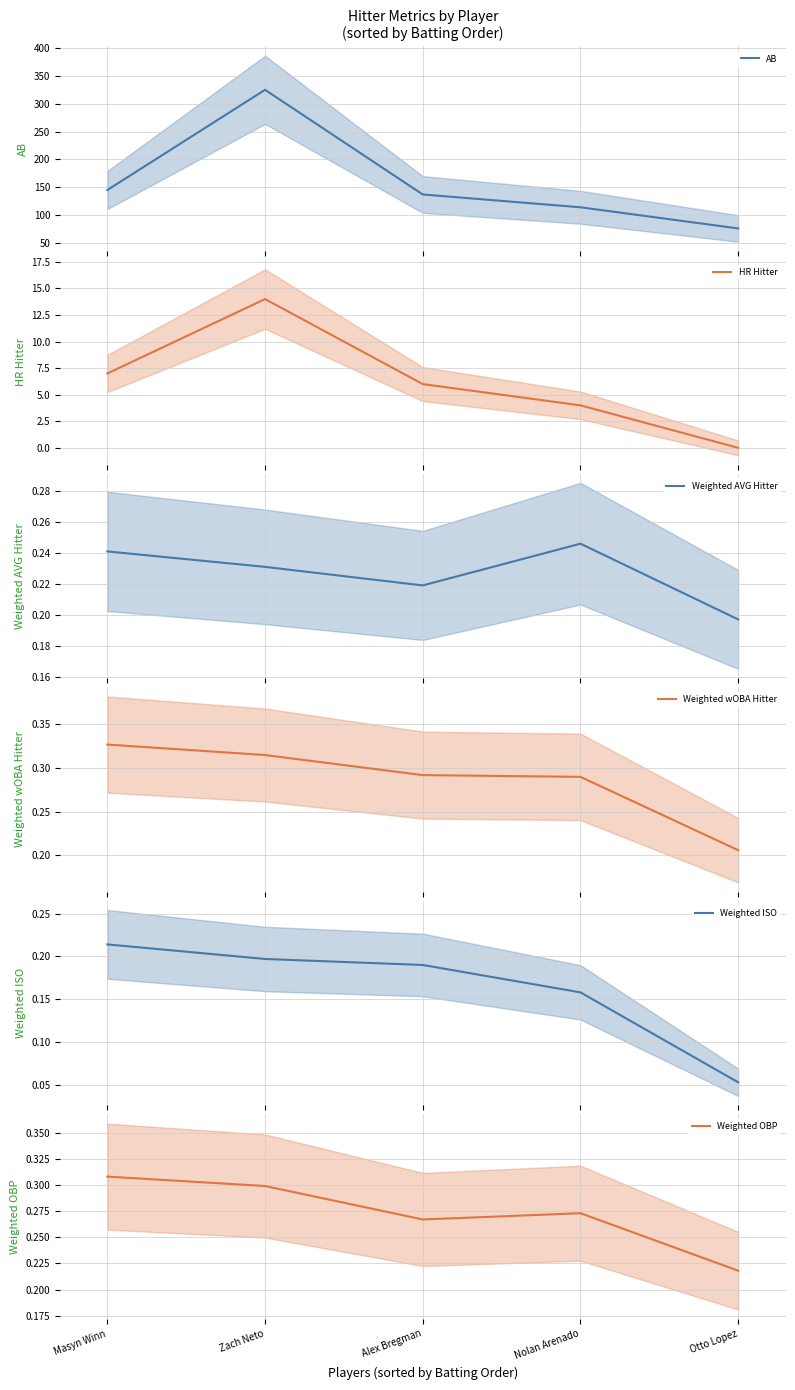

Count the number of data series in this chart.

6